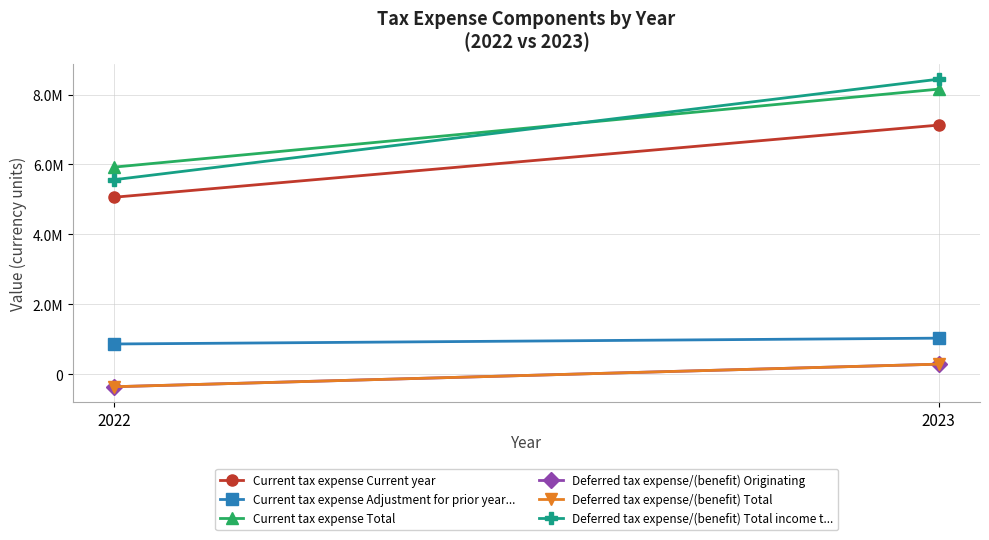

What is the total value across all series at 2022?

16690803